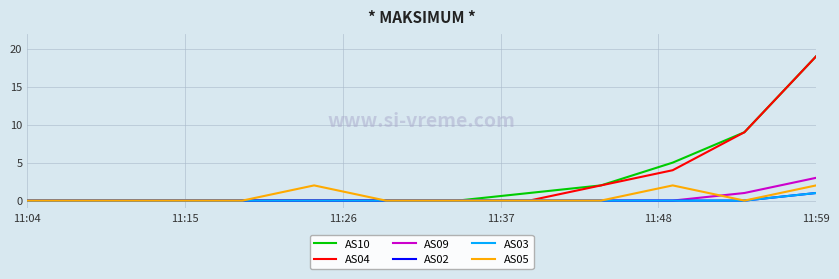

Does the chart have visible grid lines?

Yes